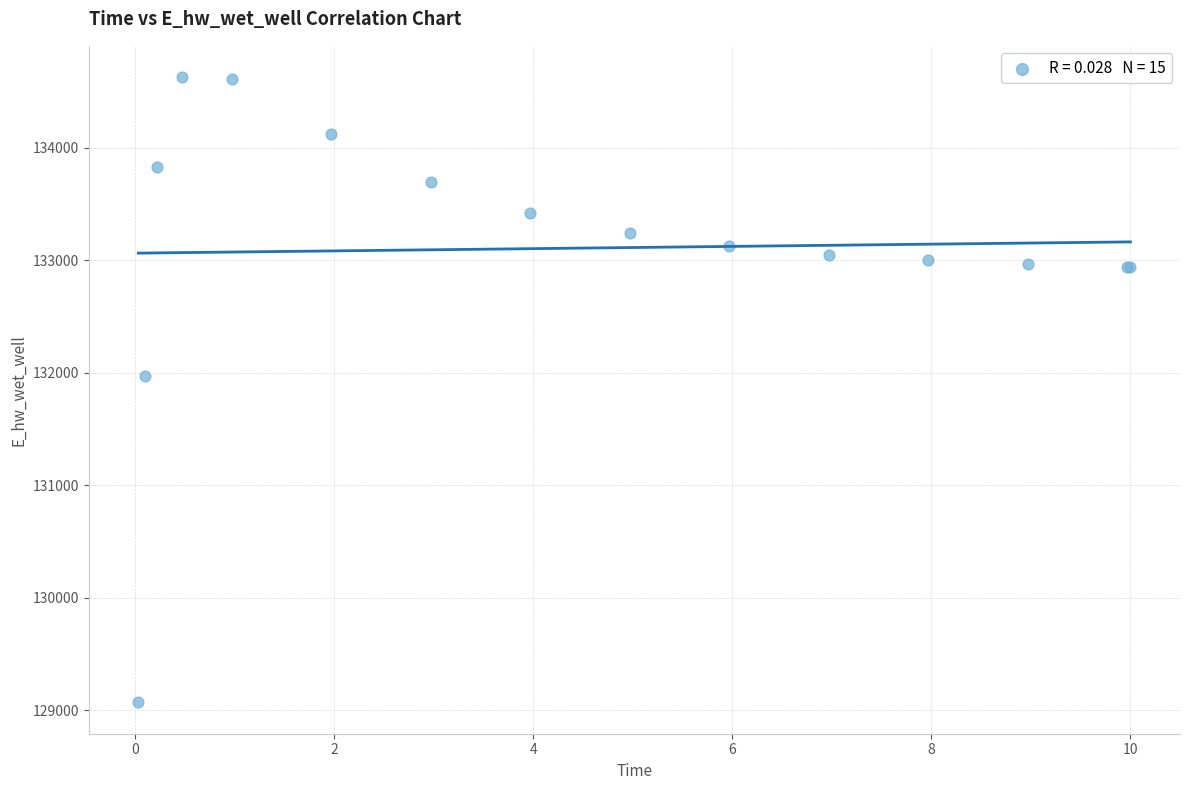

What Y value in the scatter plot is closest to 131849?

131970.0